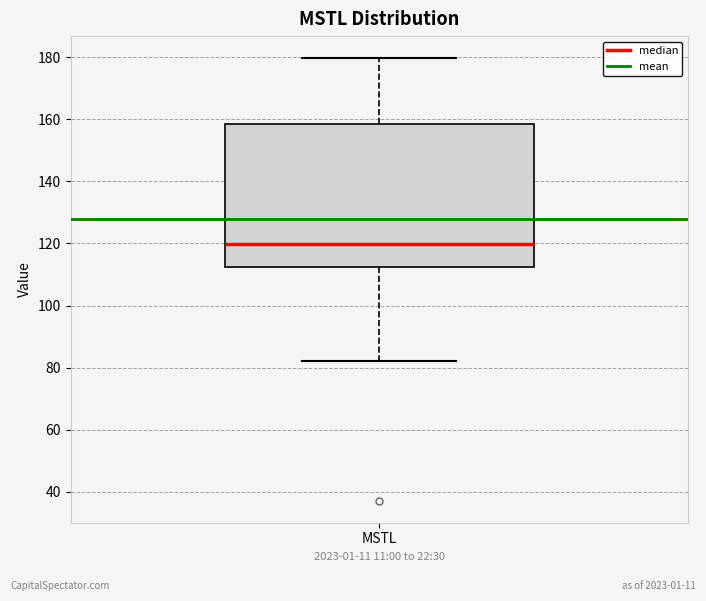

Where does the upper whisker of the box for MSTL end on the y-axis? The values are not printed on the chart, so give them approximately, as read against the axis.

180